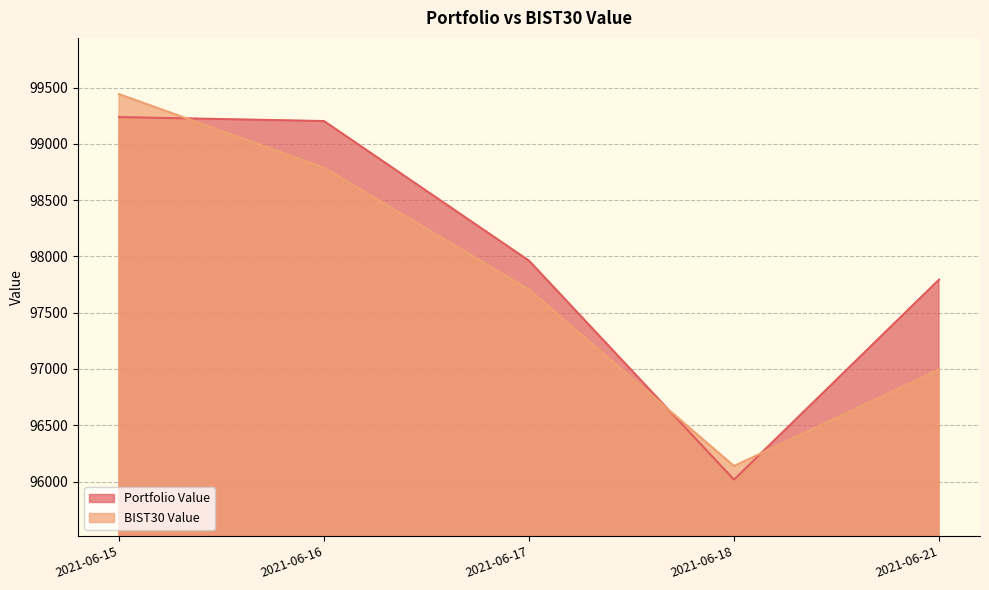

Reading right to left, what are all the values shown in this chart?

Portfolio Value: 2021-06-21=97793.9	2021-06-18=96016.5	2021-06-17=97962.6	2021-06-16=99203.5	2021-06-15=99238.9
BIST30 Value: 2021-06-21=96995.7	2021-06-18=96137.3	2021-06-17=97706.7	2021-06-16=98789.3	2021-06-15=99442.7